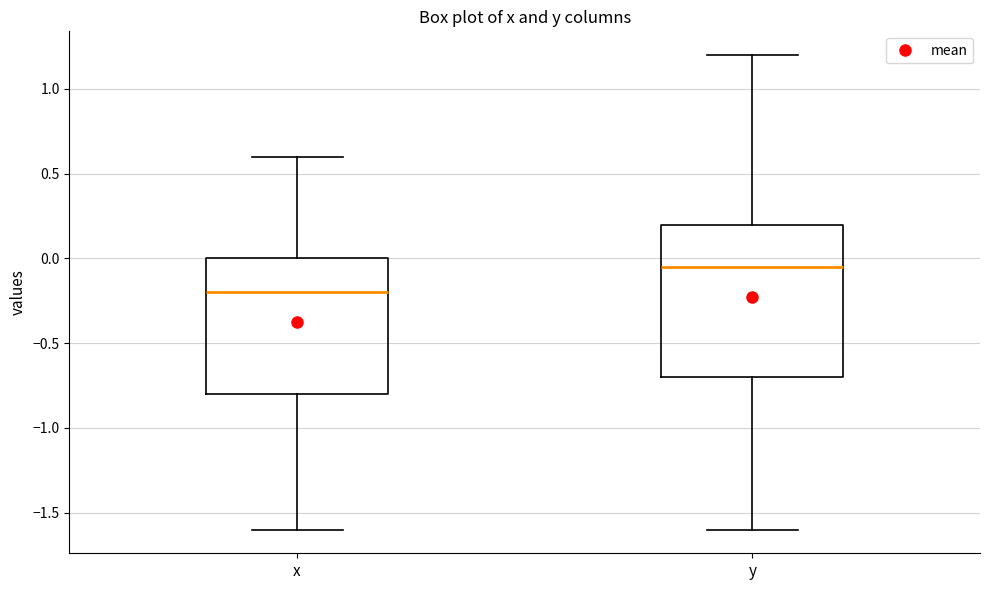

Which box has the lowest median line?

x